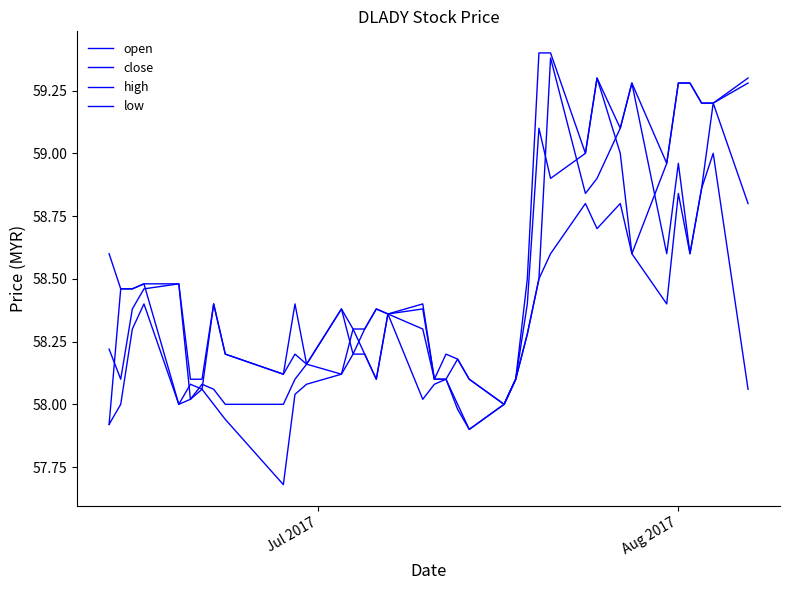

Does the chart display data point markers on the line(s)?

No